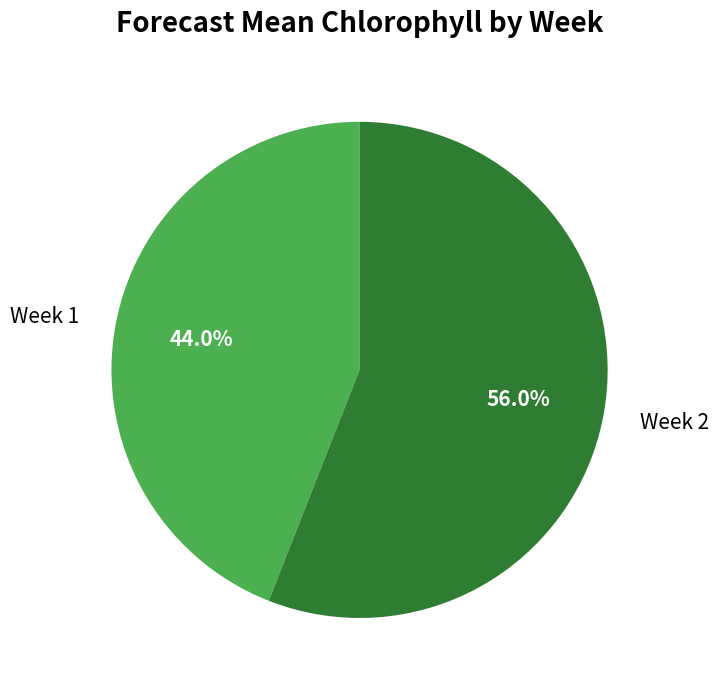

The Week 1 slice represents 44% of the pie. True or false?

True